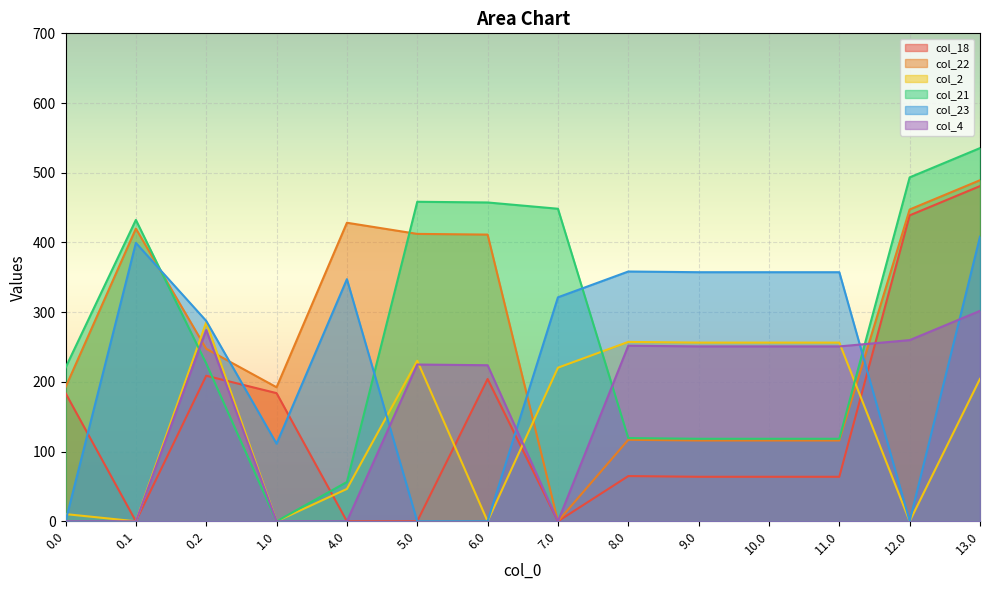

What are all the series names shown in the legend?

col_18, col_22, col_2, col_21, col_23, col_4